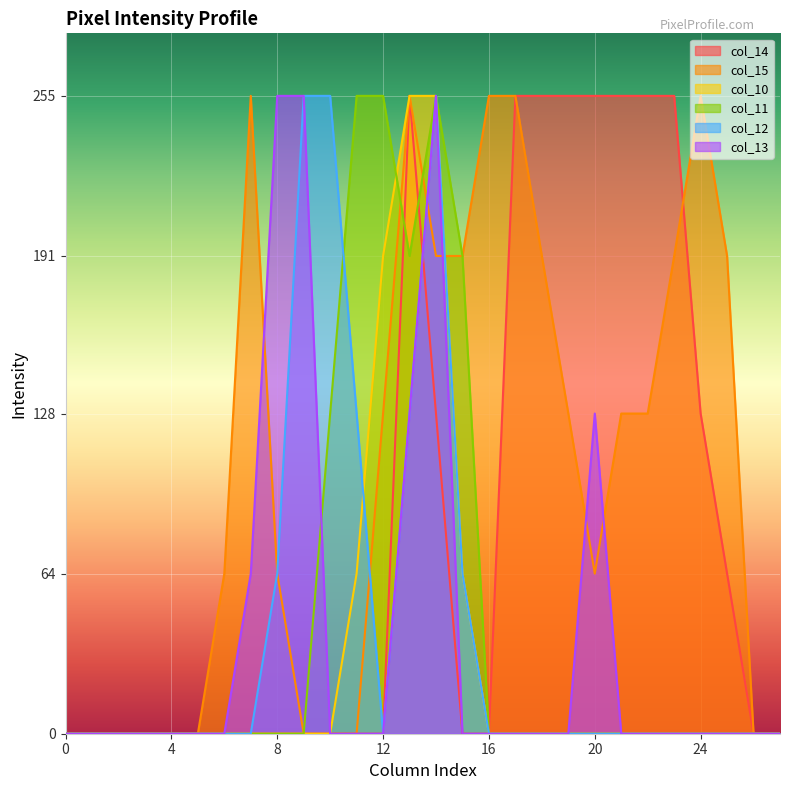

Which has a higher value, 17 or 1?

17